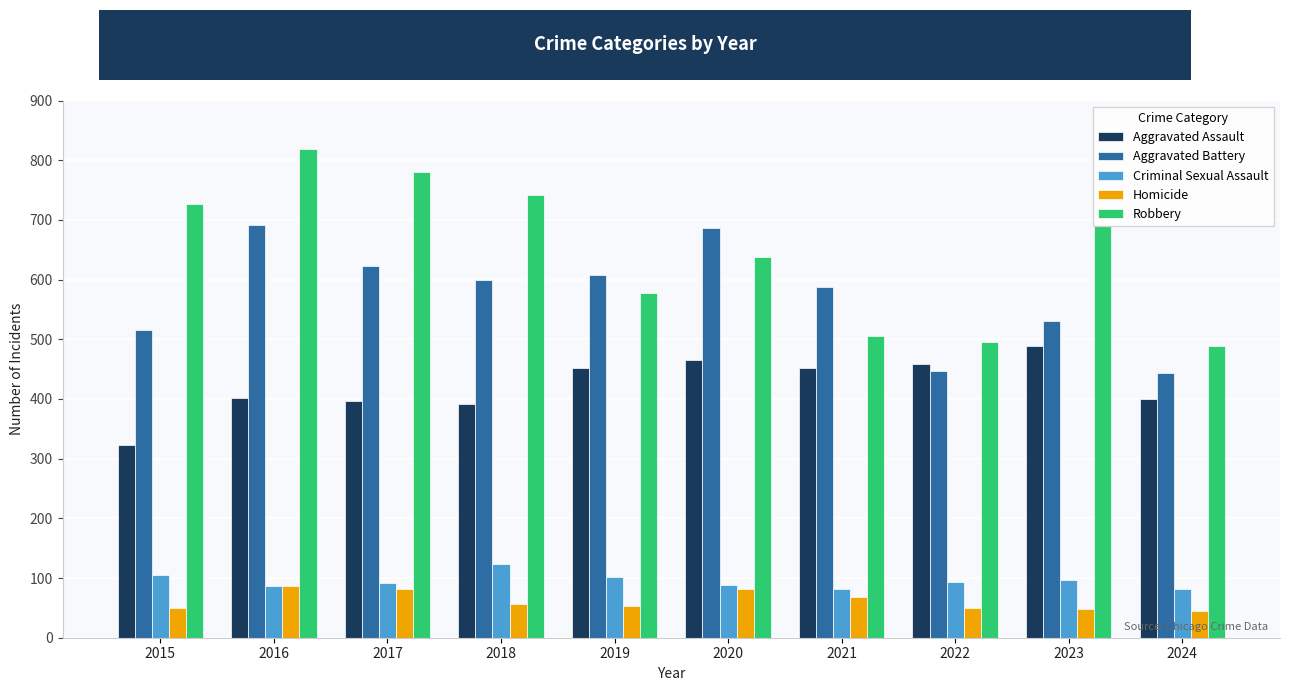

What is the lowest value of the Criminal Sexual Assault series?

81